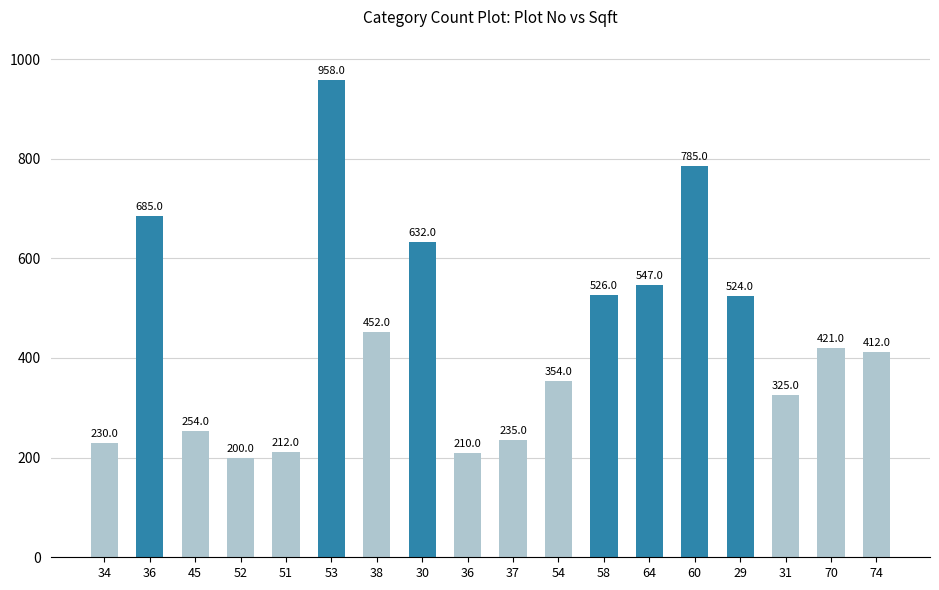

Rank the categories by value from highest to lowest.

53, 60, 36, 30, 64, 58, 29, 38, 70, 74, 54, 31, 45, 37, 34, 51, 36, 52